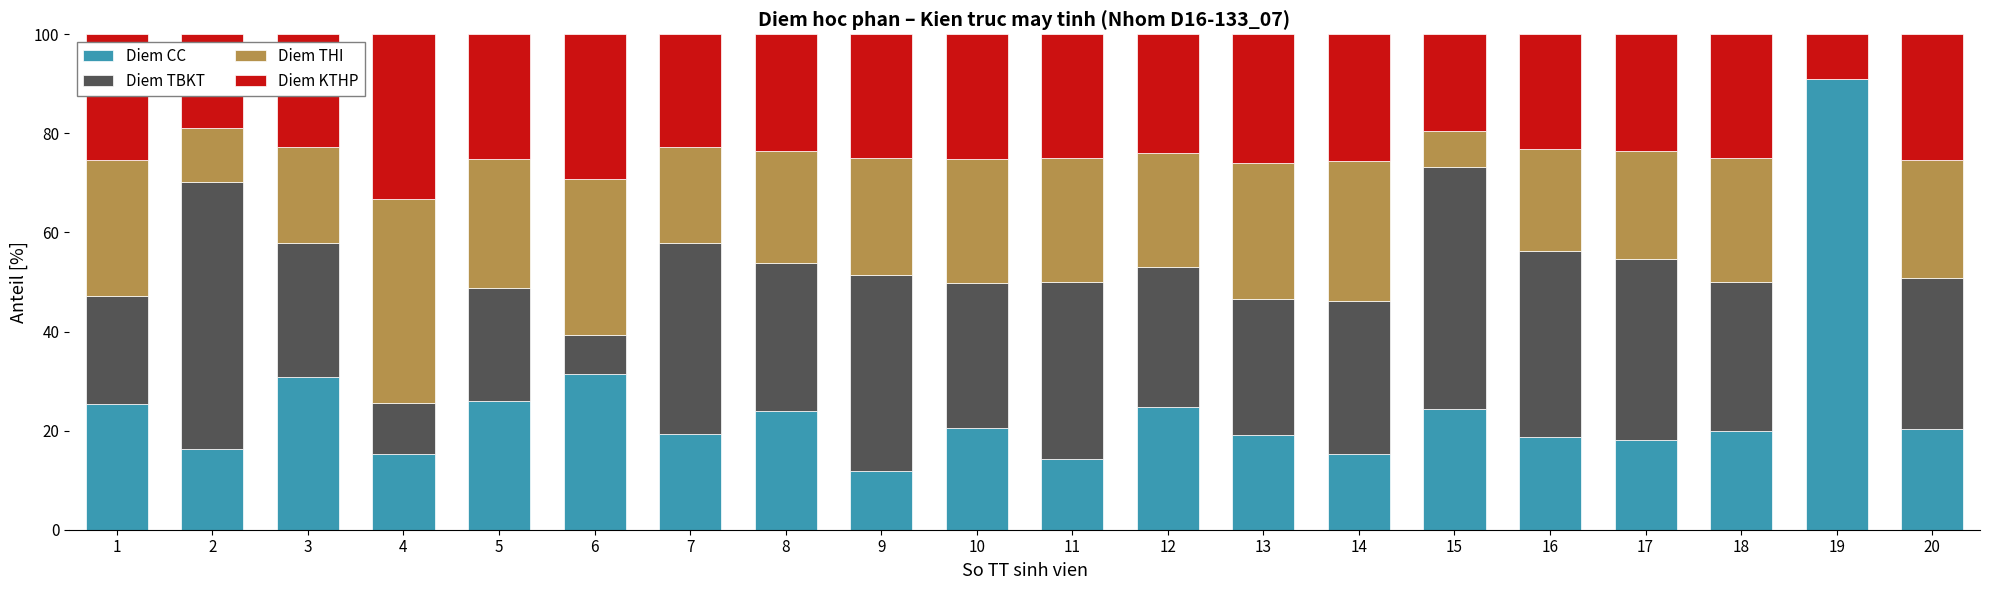

Are the bars grouped side by side (vs. stacked)?

No